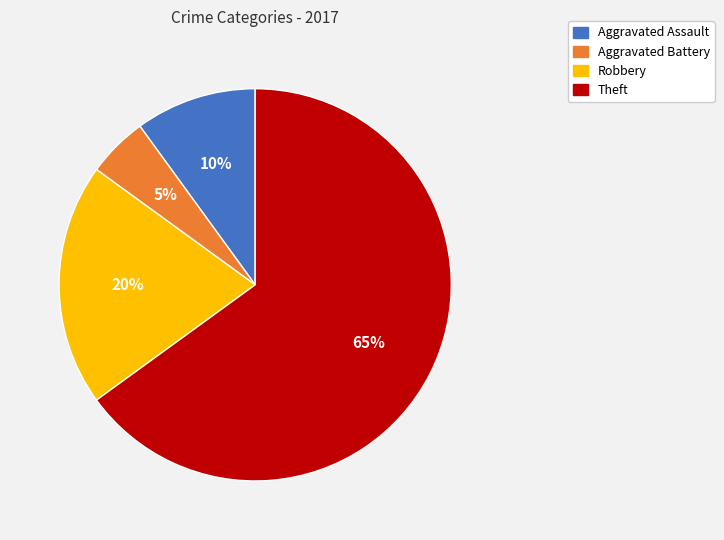

Is the sum of Theft and Robbery greater than half?

Yes